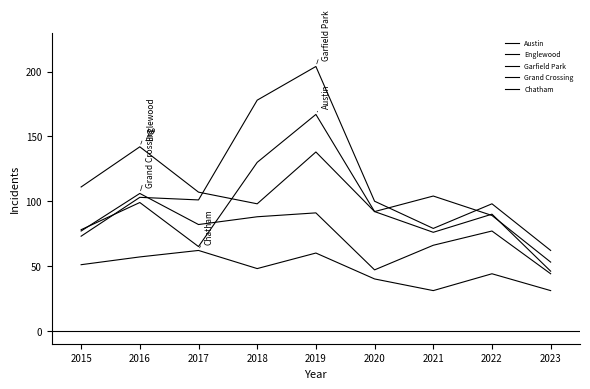

Reading left to right, transcribe all the data shown in this chart.

Austin: 78	99	65	130	167	92	104	89	53
Englewood: 111	142	107	98	138	92	76	90	46
Garfield Park: 73	103	101	178	204	100	79	98	62
Grand Crossing: 77	106	82	88	91	47	66	77	44
Chatham: 51	57	62	48	60	40	31	44	31